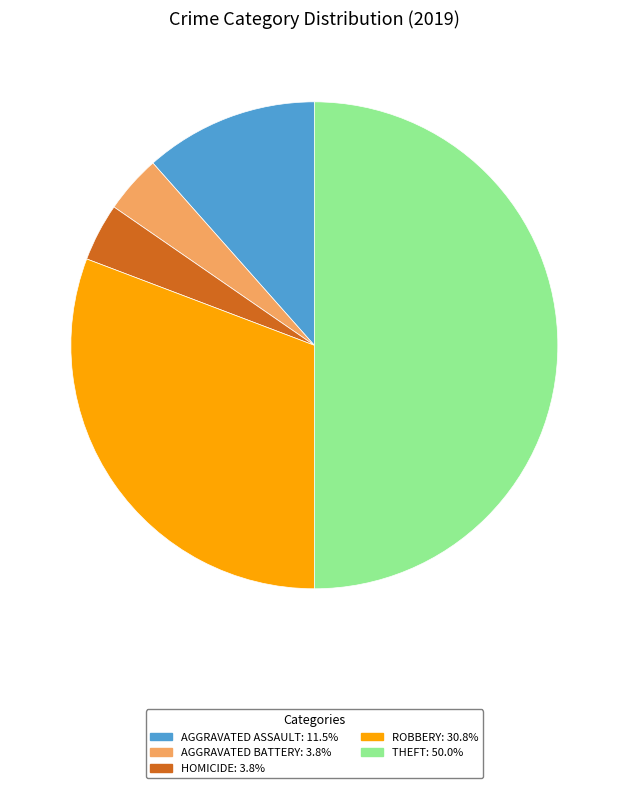

How many slices are in this pie chart?

5